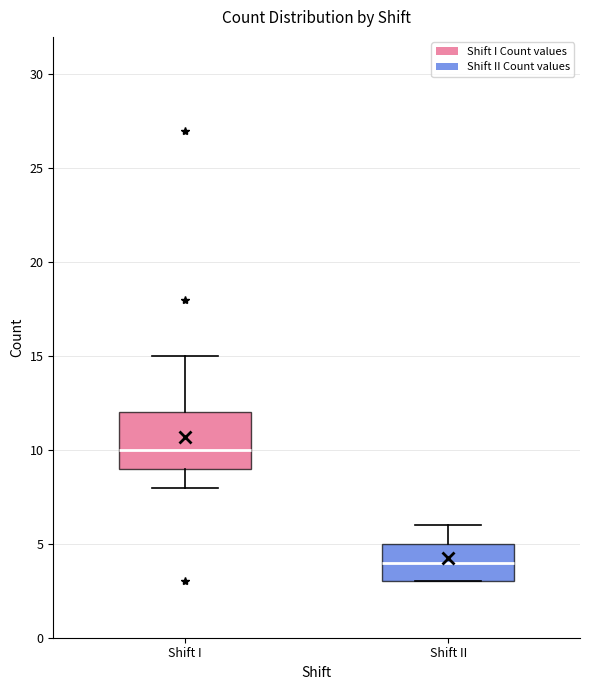

Reading left to right, read every box against the y-axis: the position of its median line, the range the box covers, and the ends of its whiskers. The values are not printed on the chart, so give them approximately, as read against the axis.

Shift I: median 10, box 9 to 12, whiskers 8 to 15
Shift II: median 4, box 3 to 5, whiskers 3 to 6